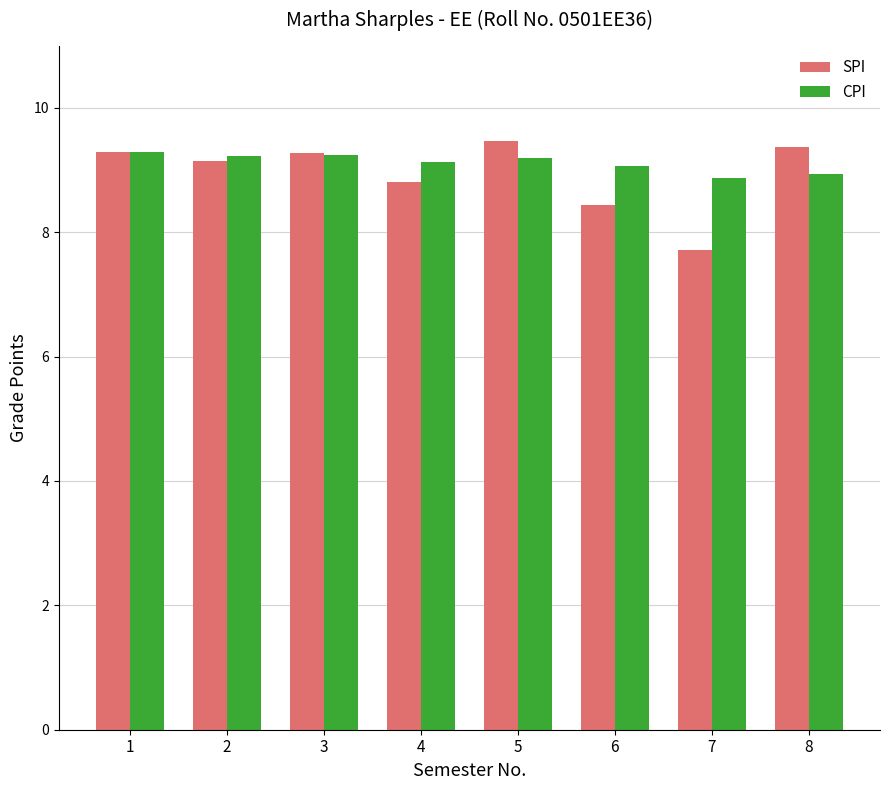

Rank the series at 5 from highest to lowest value.

SPI, CPI